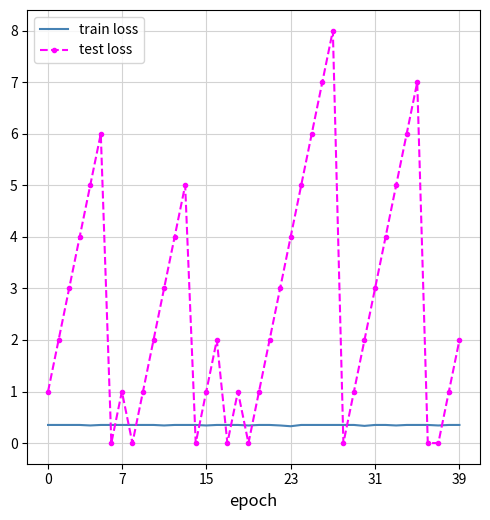

List the series in order of their peak value, lowest first.

train loss, test loss